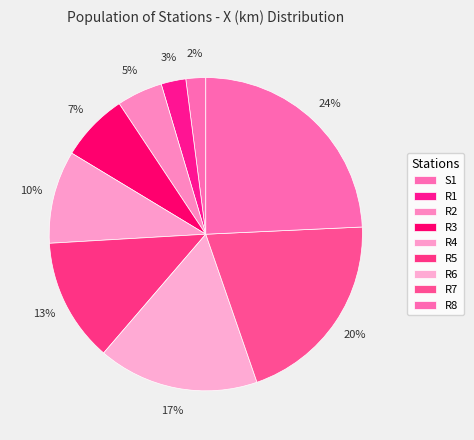

Is it true that R8 is 33% of the pie?

False